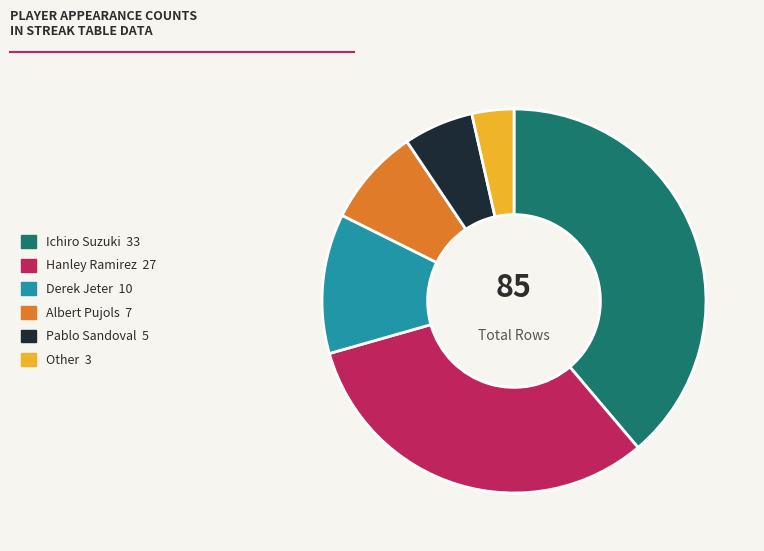

Which slice is the largest?

Ichiro Suzuki